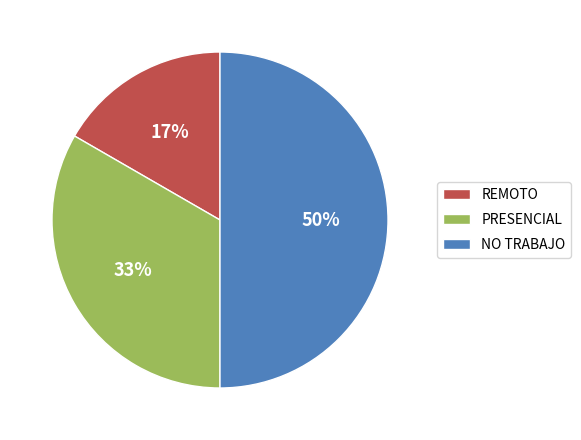

To the nearest percent, what is the difference between the largest and smallest slice percentages?

33%